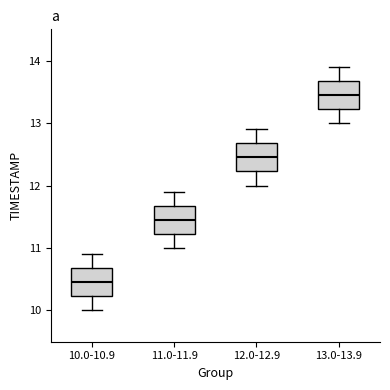

Reading left to right, read every box against the y-axis: the position of its median line, the range the box covers, and the ends of its whiskers. The values are not printed on the chart, so give them approximately, as read against the axis.

10.0-10.9: median 10.5, box 10.2 to 10.7, whiskers 10.0 to 10.9
11.0-11.9: median 11.5, box 11.2 to 11.7, whiskers 11.0 to 11.9
12.0-12.9: median 12.5, box 12.2 to 12.7, whiskers 12.0 to 12.9
13.0-13.9: median 13.5, box 13.2 to 13.7, whiskers 13.0 to 13.9